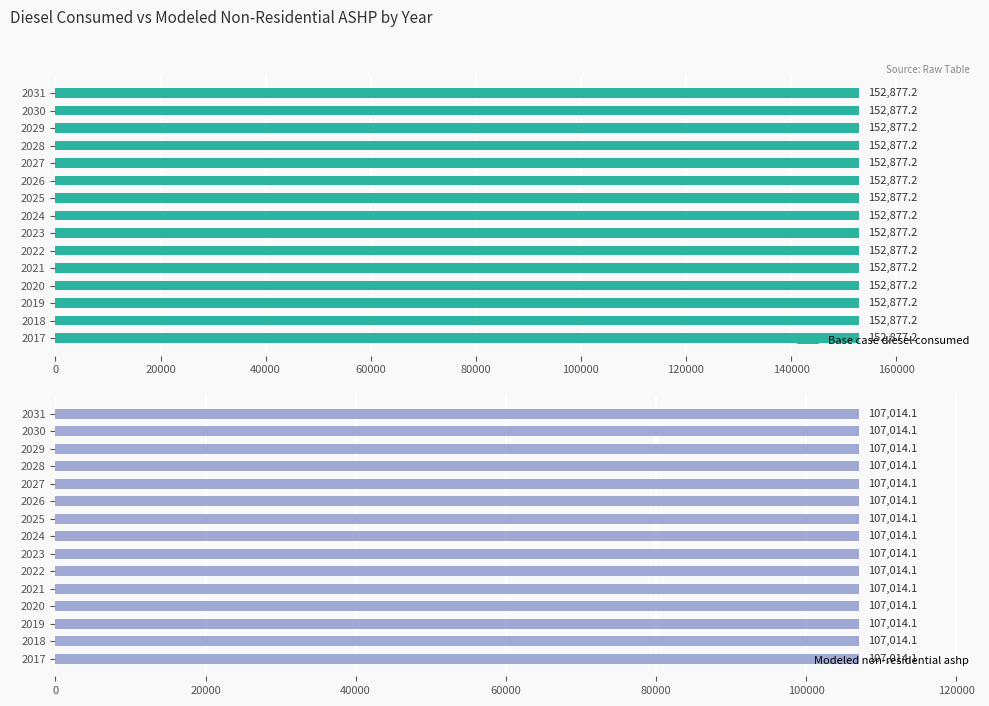

What is the difference between the highest and lowest values at 2018?

45863.2